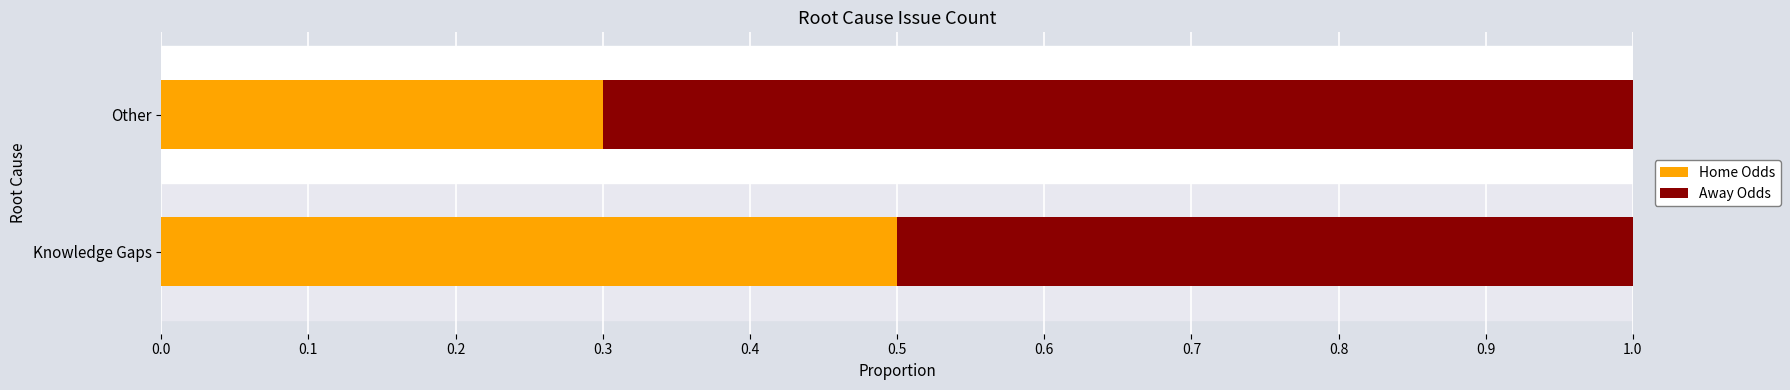

What is the highest value of the Home Odds series?

0.5